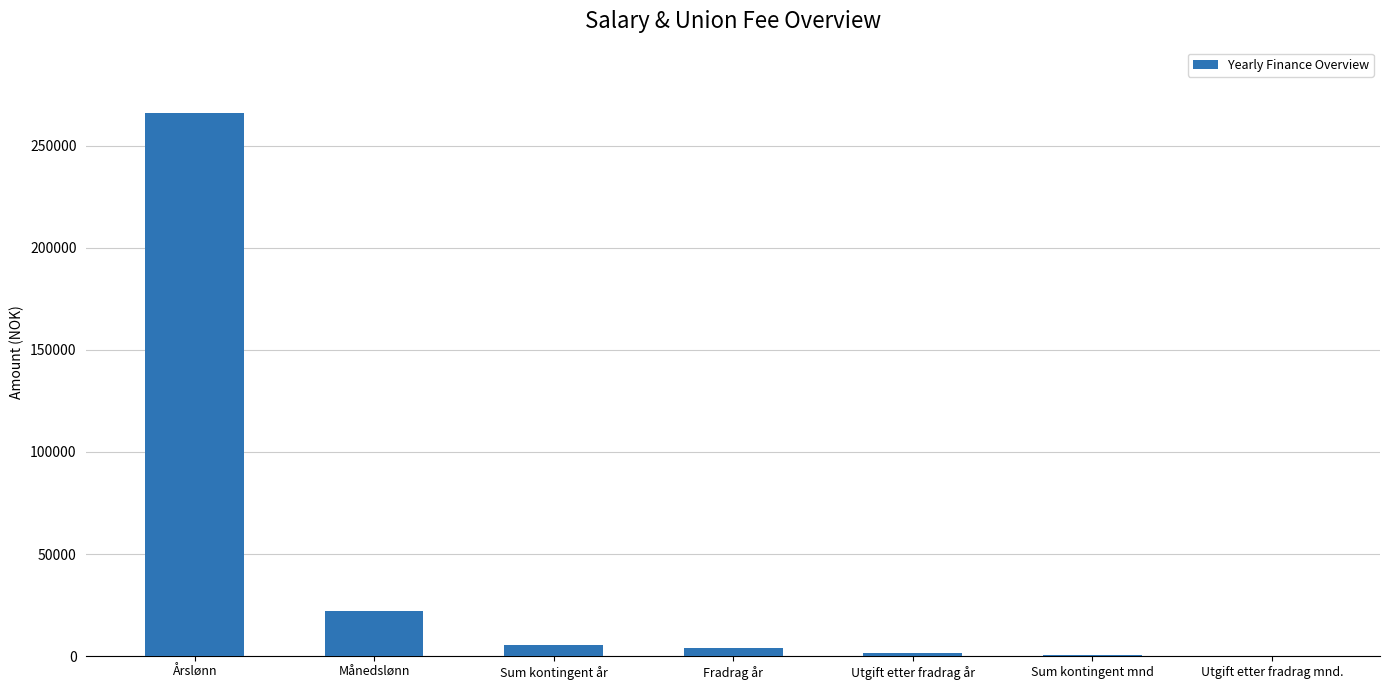

What is the approximate value at Utgift etter fradrag mnd.?

122.7